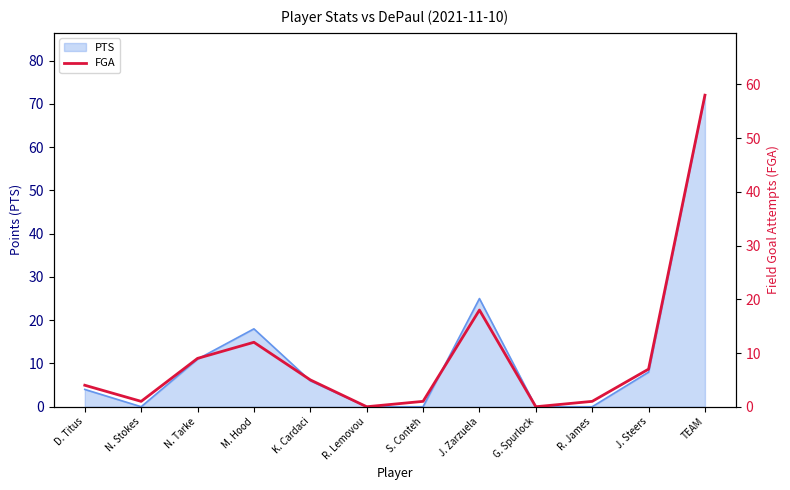

True or false: the data has more than 2 interior local peaks.

False